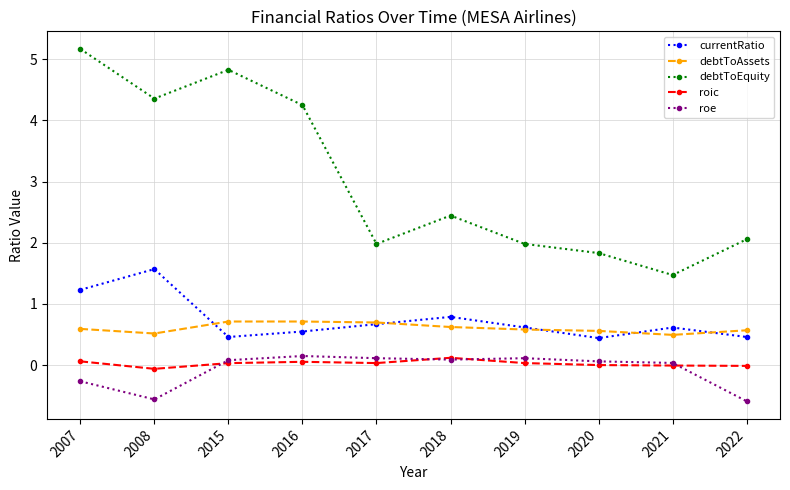

The currentRatio series shows 2.3 at 2008. True or false?

False